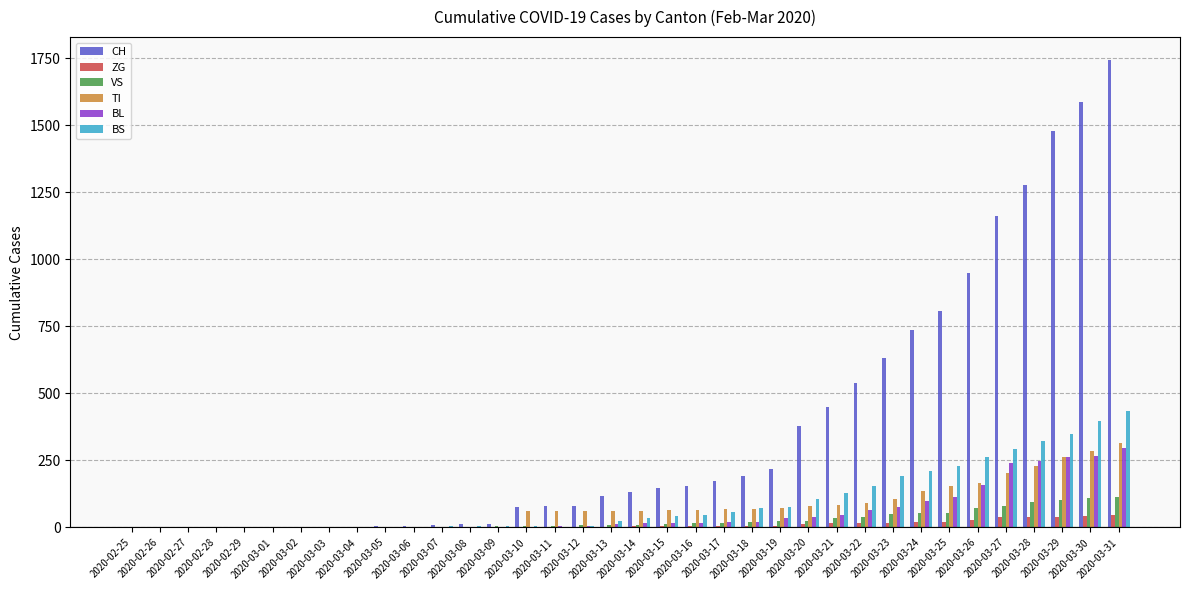

Are the bars grouped side by side (vs. stacked)?

Yes